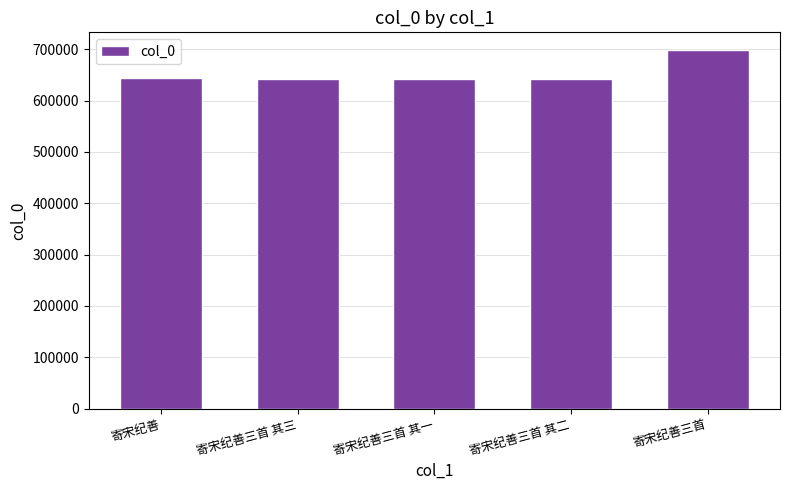

Count the number of categories in the chart.

5